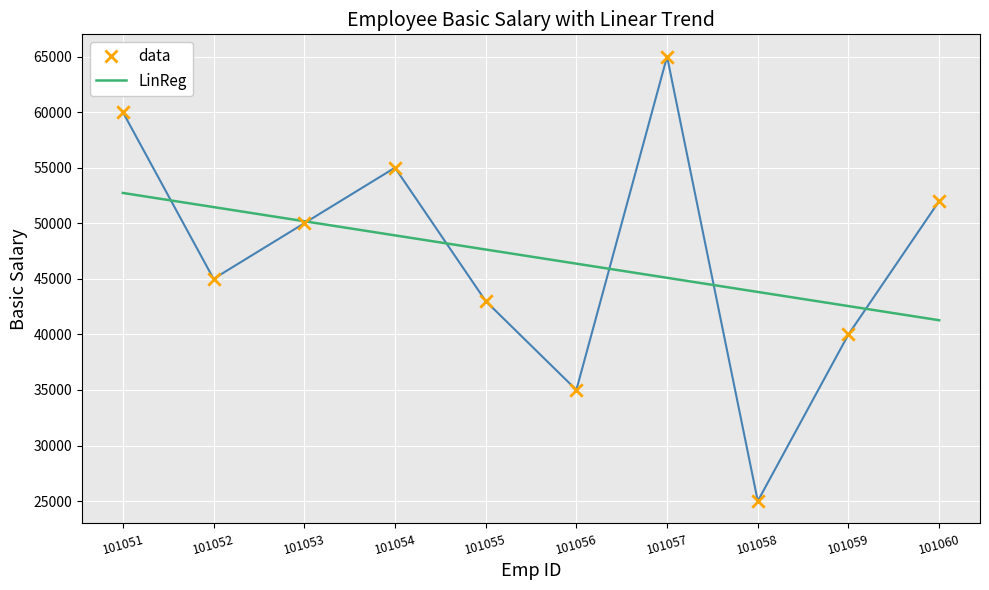

At which category is the sum across all series the highest?

101051